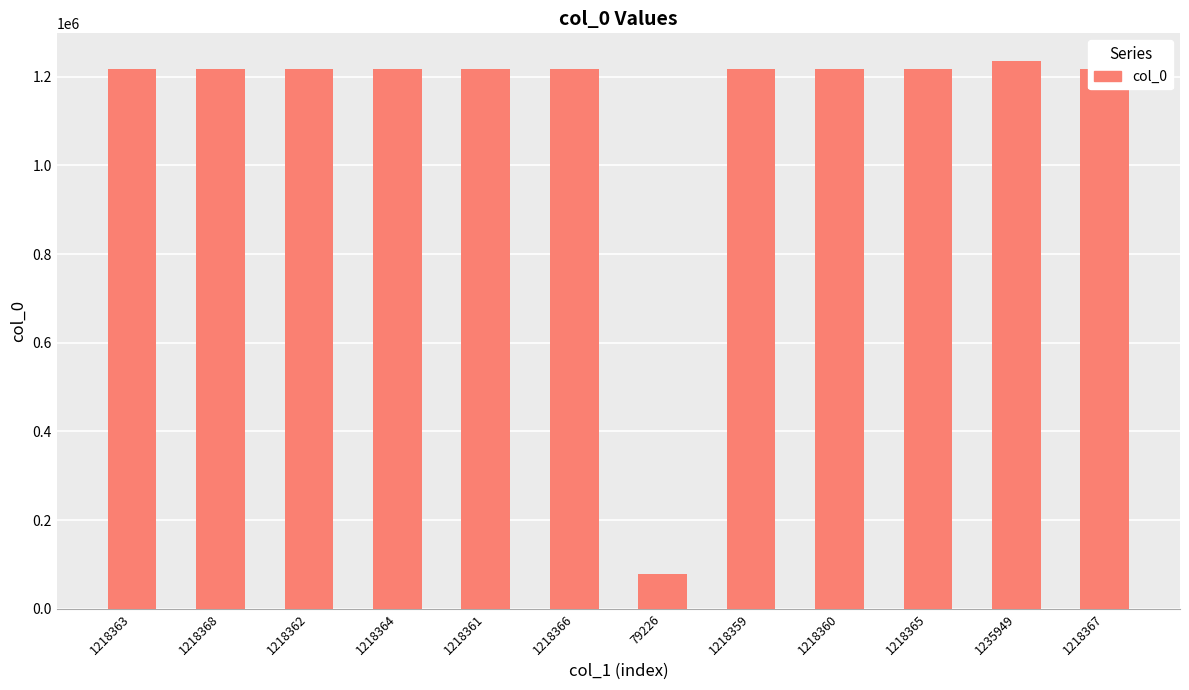

How many distinct data groups are displayed?

1